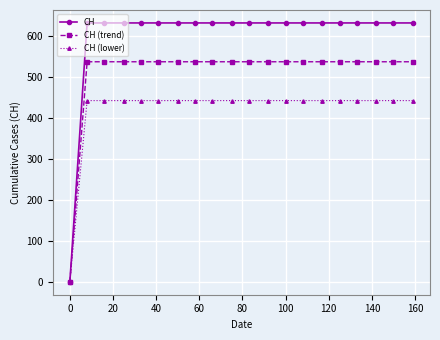

Which series has the widest spread of values?

CH